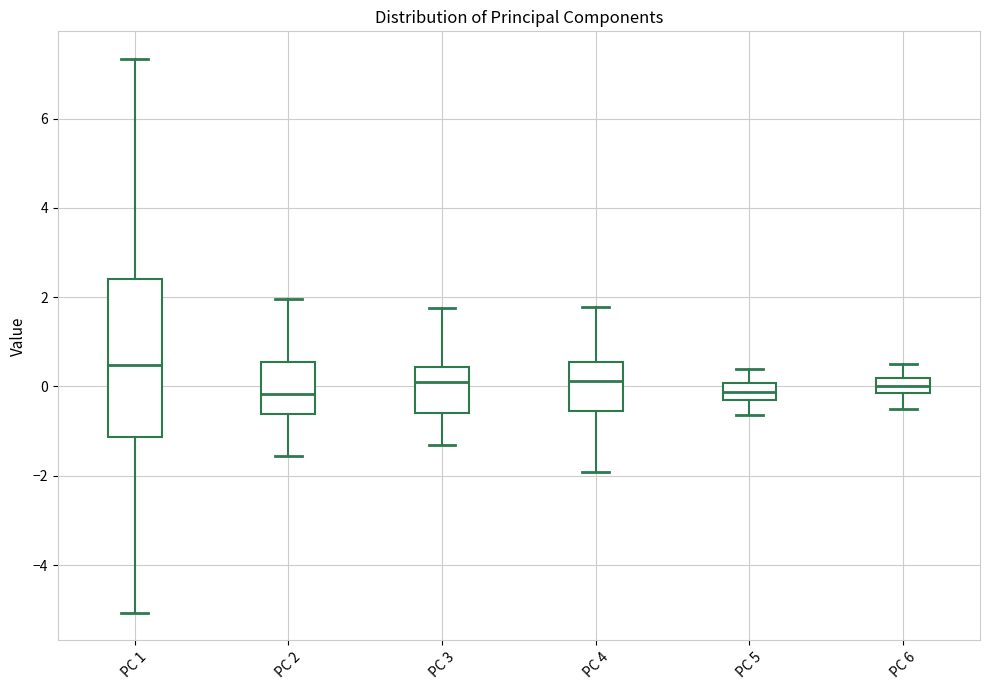

Reading left to right, transcribe this box plot: for each box, give where its median line is, the range the box spans, and where its two whiskers end, as read against the y-axis. The values are not printed on the chart, so give them approximately, as read against the axis.

PC 1: median 0.4, box -1.2 to 2.4, whiskers -5.0 to 7.4
PC 2: median -0.2, box -0.6 to 0.6, whiskers -1.6 to 2.0
PC 3: median 0.2, box -0.6 to 0.4, whiskers -1.4 to 1.8
PC 4: median 0.2, box -0.6 to 0.6, whiskers -2.0 to 1.8
PC 5: median -0.2, box -0.4 to 0.0, whiskers -0.6 to 0.4
PC 6: median 0.0, box -0.2 to 0.2, whiskers -0.4 to 0.6